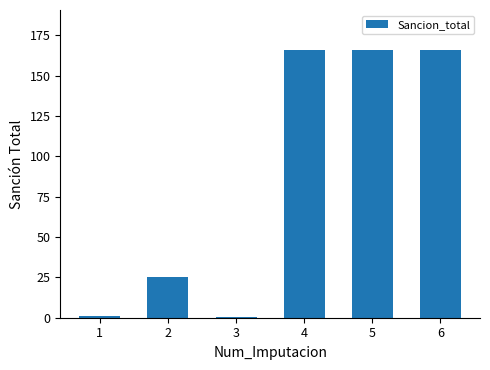

Where does the data first go above 165?

4